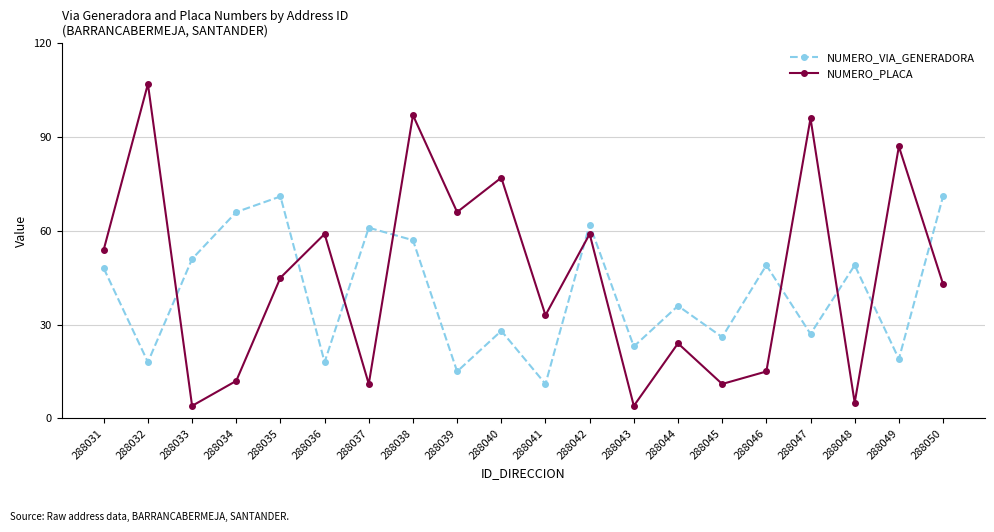

How many interior local valleys does the NUMERO_VIA_GENERADORA series have?

8